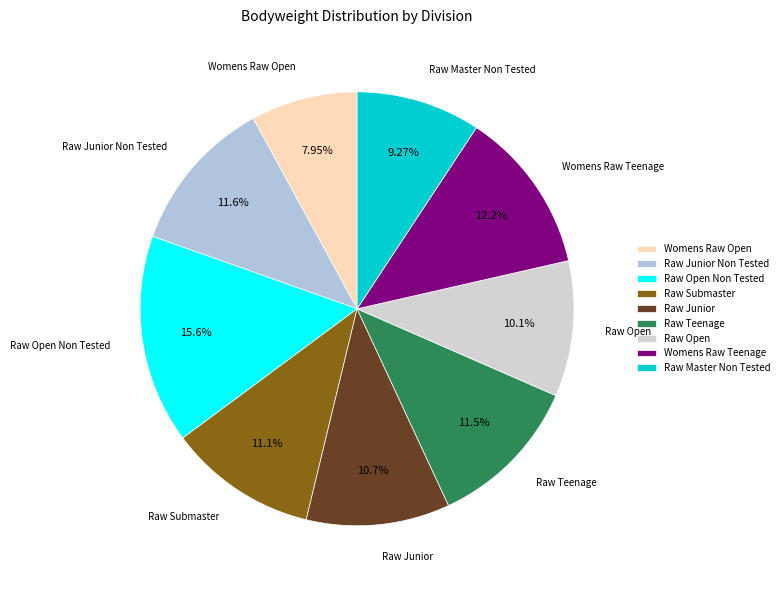

Count the number of slices in the pie.

9